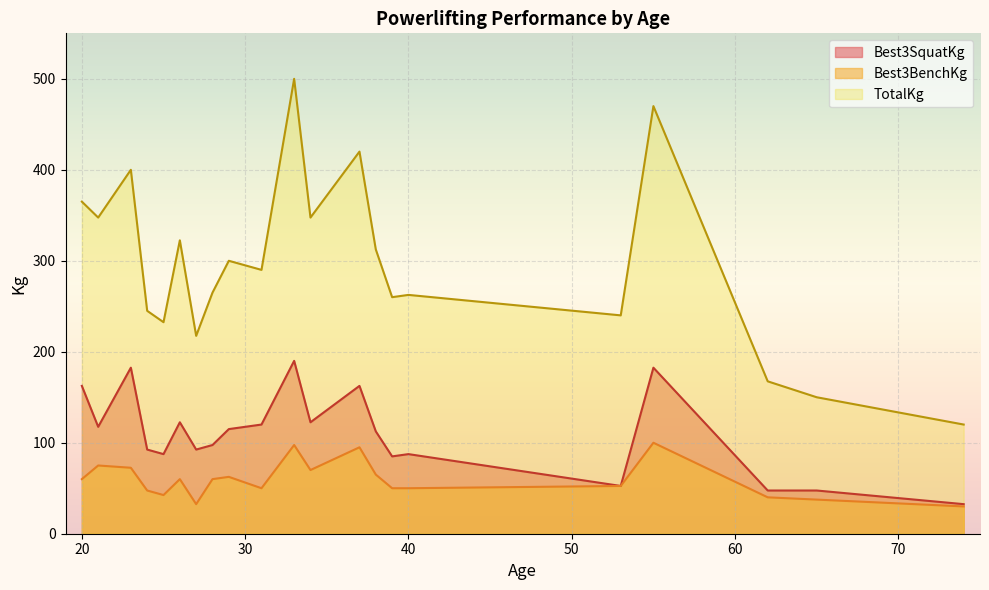

The TotalKg series shows 120.7 at 20. True or false?

False